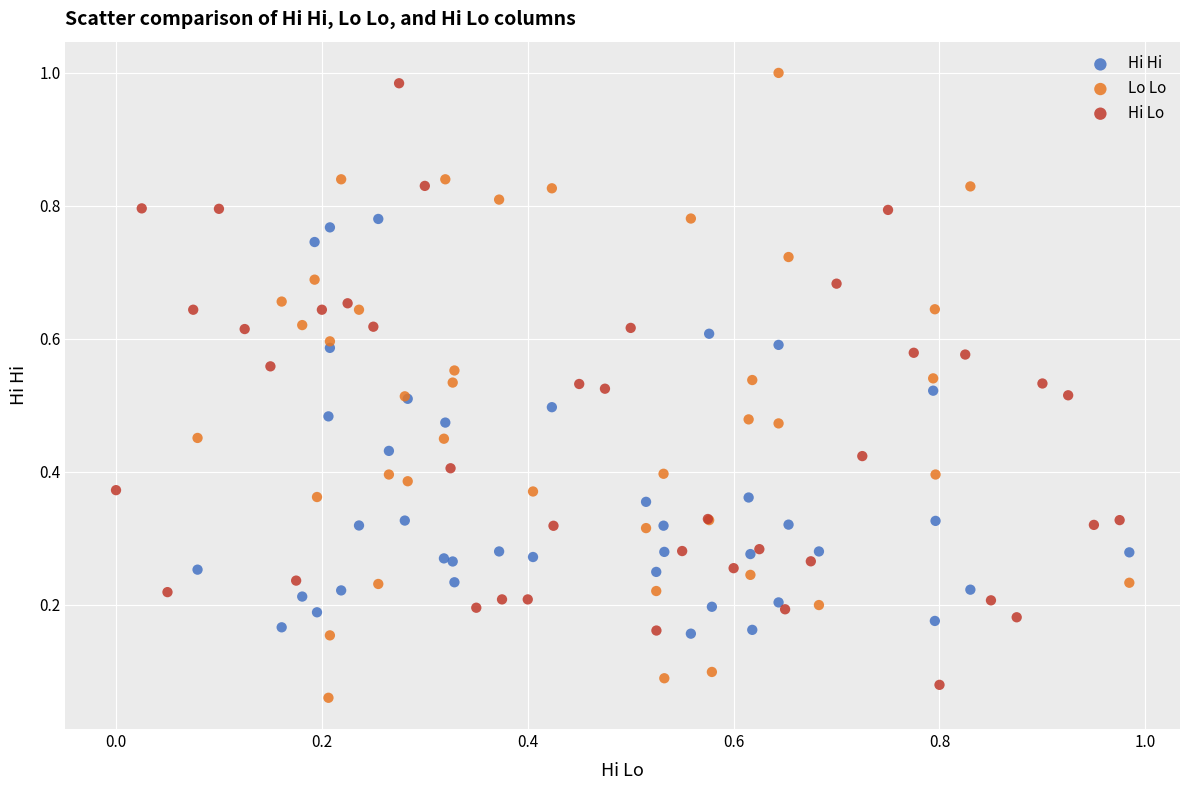

Which series contains the highest Y value?

Lo Lo